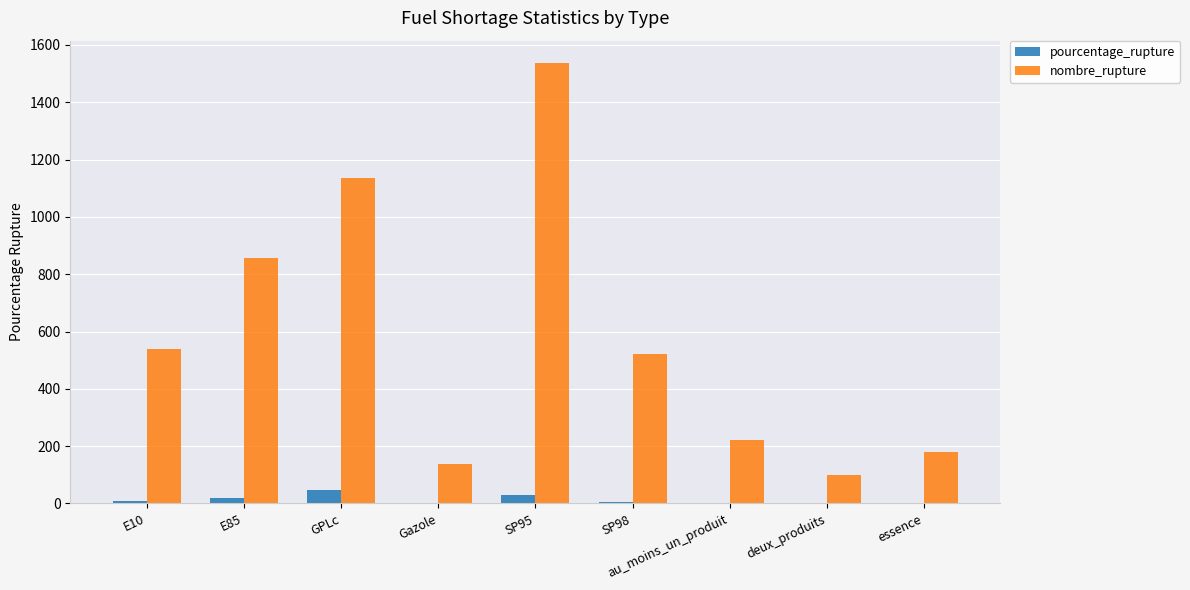

How many groups of bars are there?

9